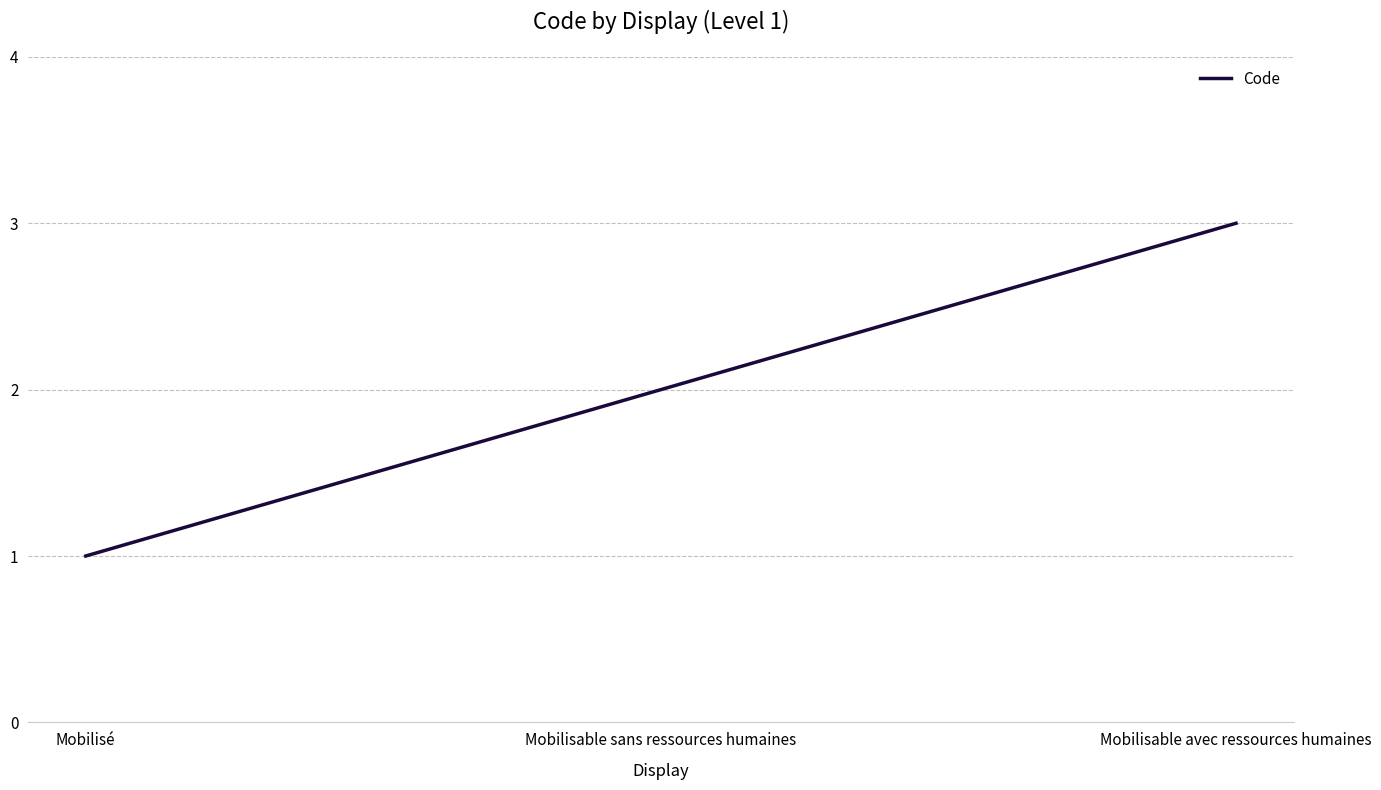

Reading right to left, list all the values displayed in this chart.

Mobilisable avec ressources humaines=3	Mobilisable sans ressources humaines=2	Mobilisé=1